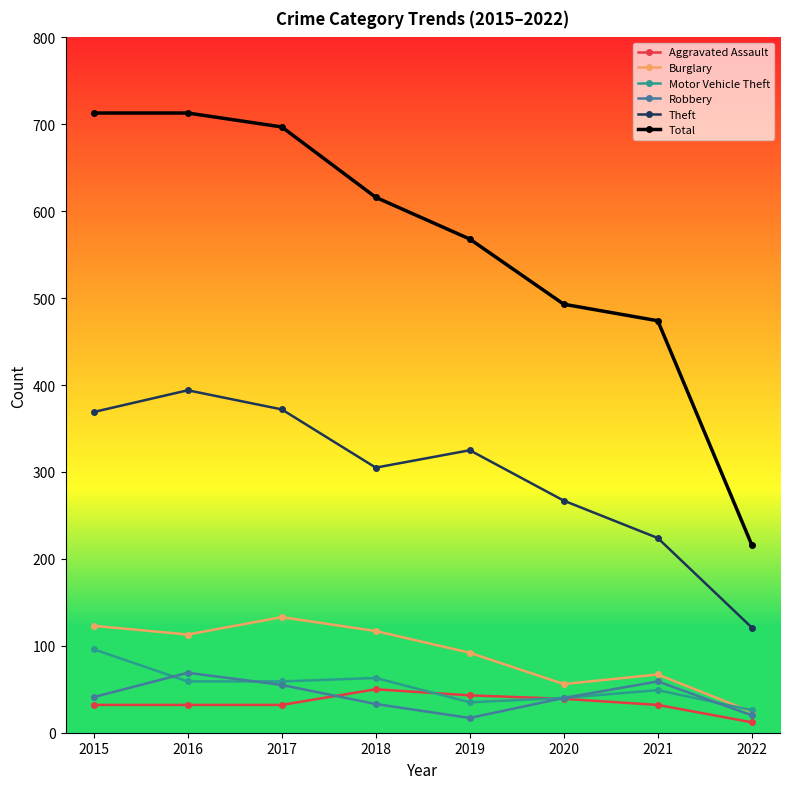

What is the value of the Theft point at the 2nd from the left?

394